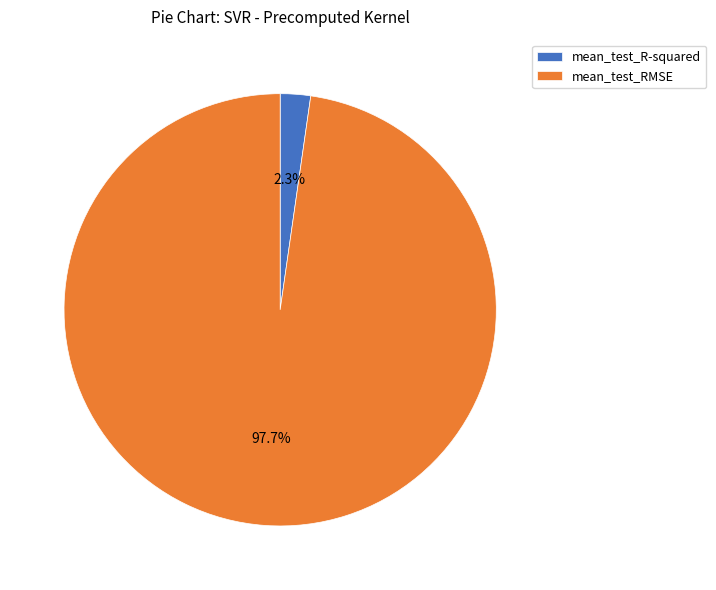

Between mean_test_R-squared and mean_test_RMSE, which is larger?

mean_test_RMSE